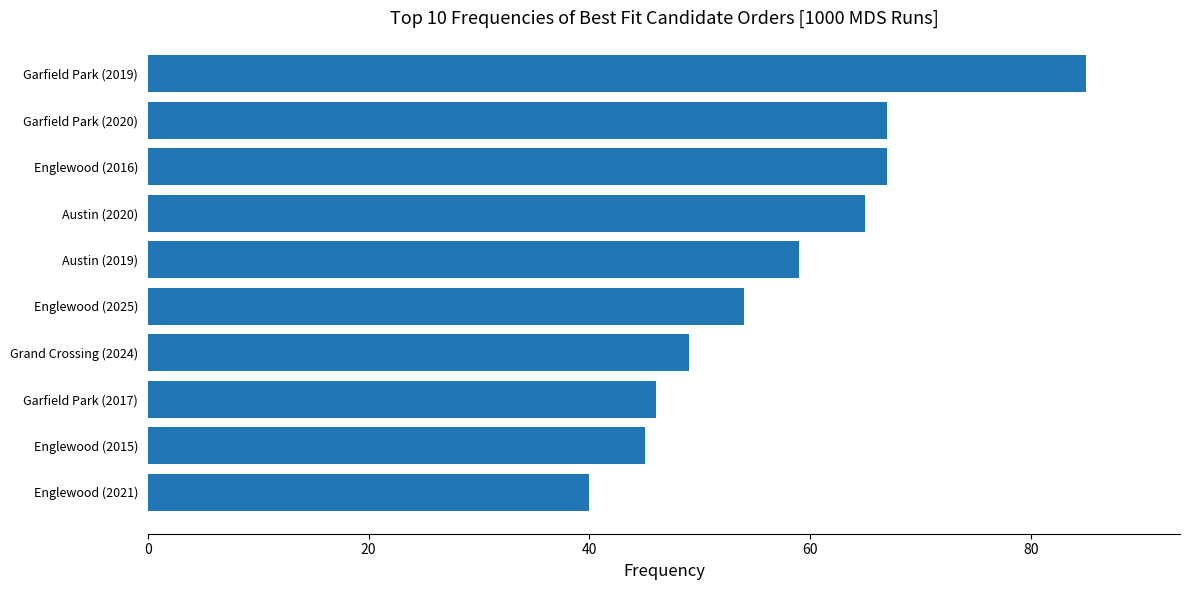

At which category does the chart reach its peak across all series?

Garfield Park (2019)